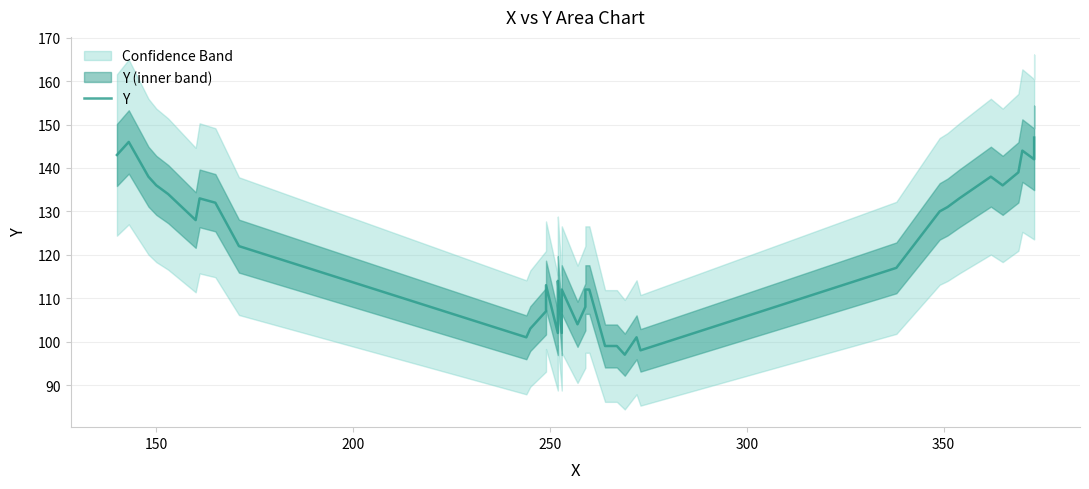

True or false: there are more than 2 points higher than both neighbors.

True